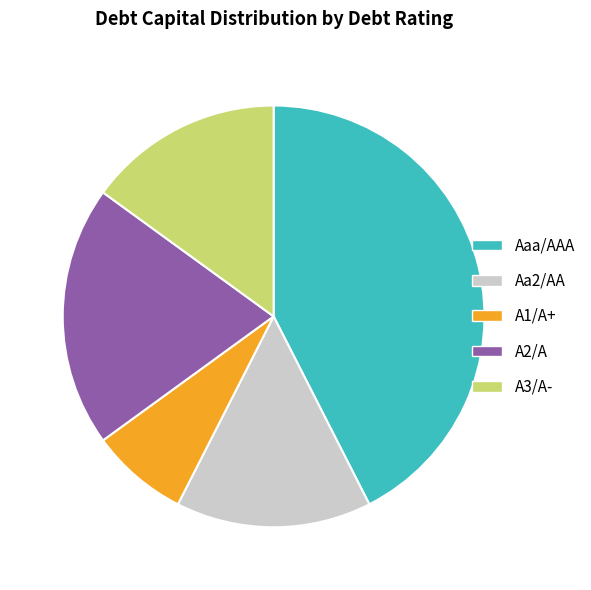

The Aaa/AAA slice represents 42% of the pie. True or false?

True